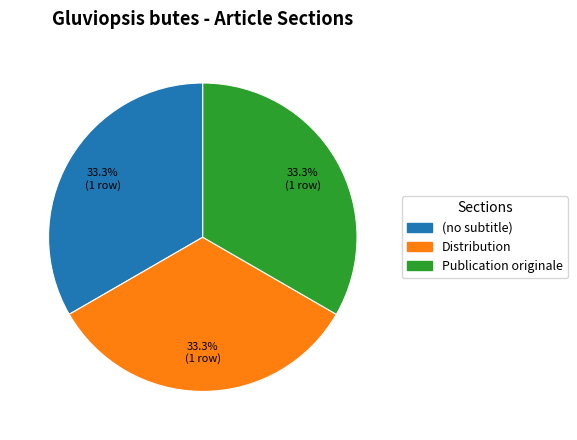

Do (no subtitle) and Publication originale together represent more than half of the pie?

Yes